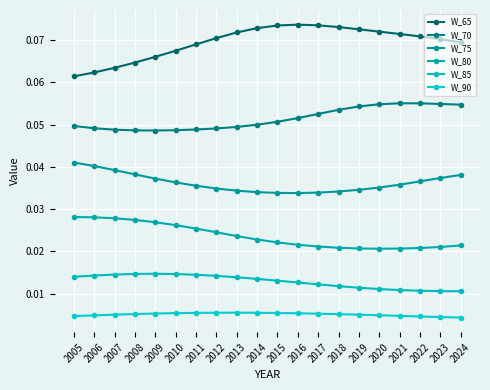

What is the total value across all series at 2024?

0.2